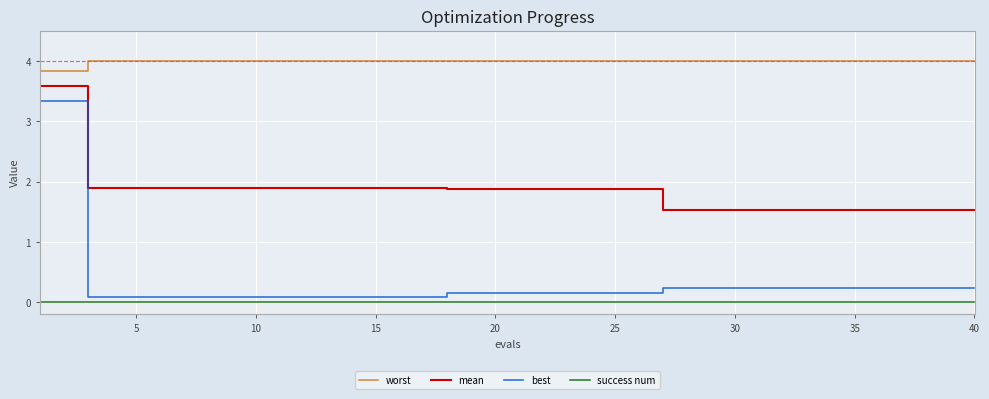

True or false: best and worst cross at least once.

False